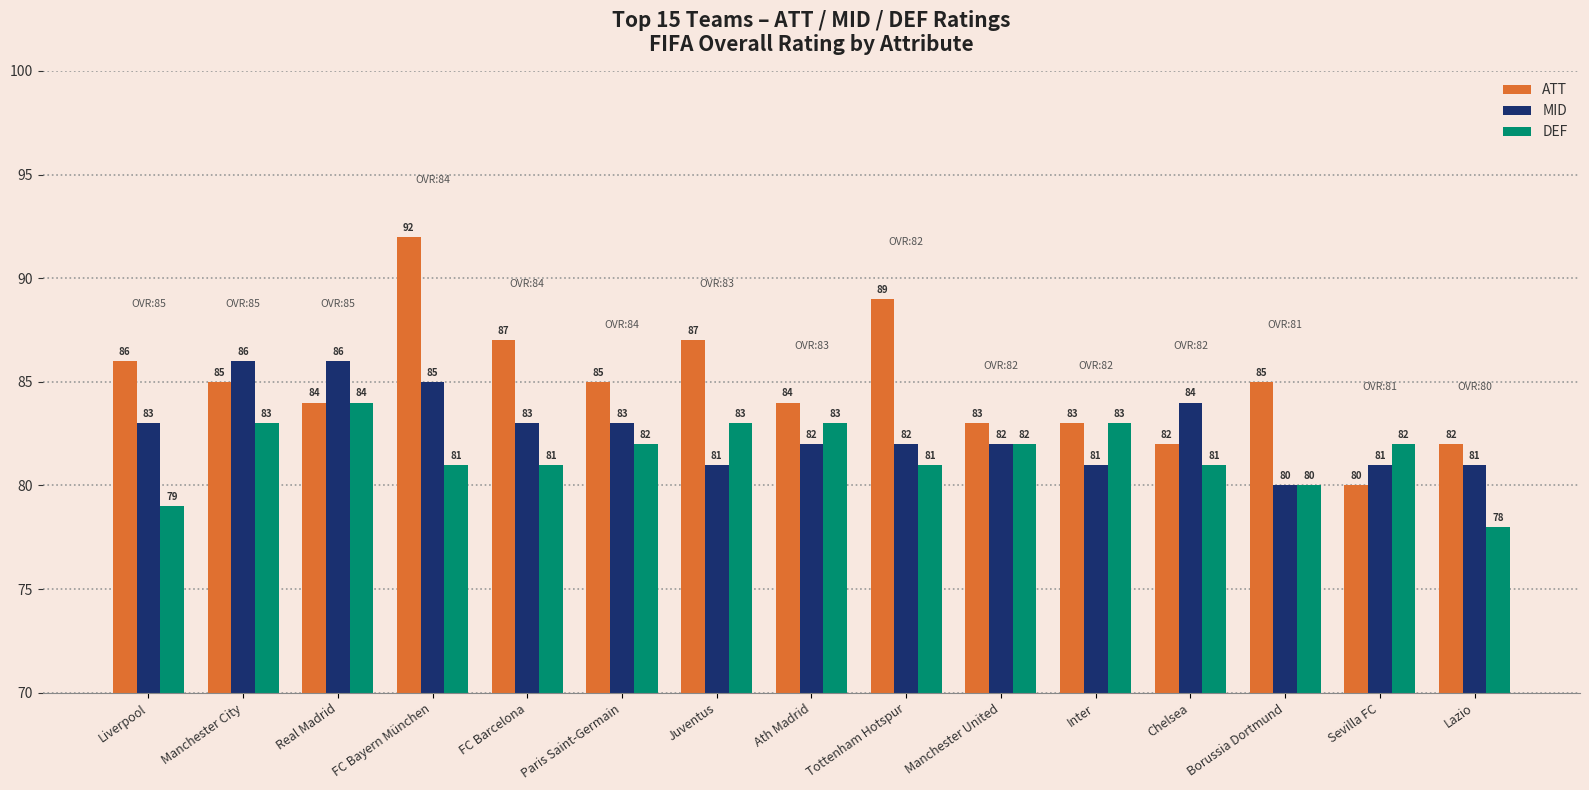

What is the difference between the second highest and minimum values in the DEF series?

5